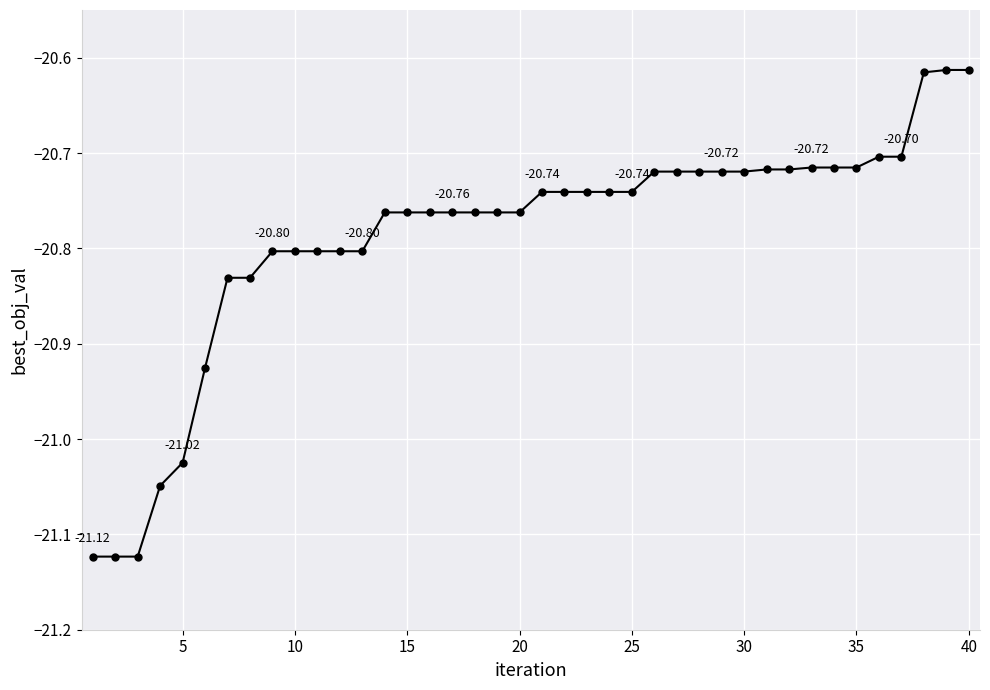

What is the difference between the second highest and minimum values?

0.5